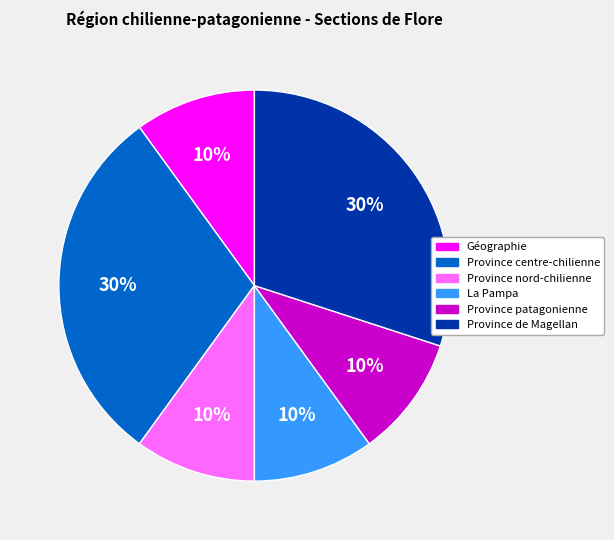

Is the sum of Province patagonienne and Province nord-chilienne greater than half?

No